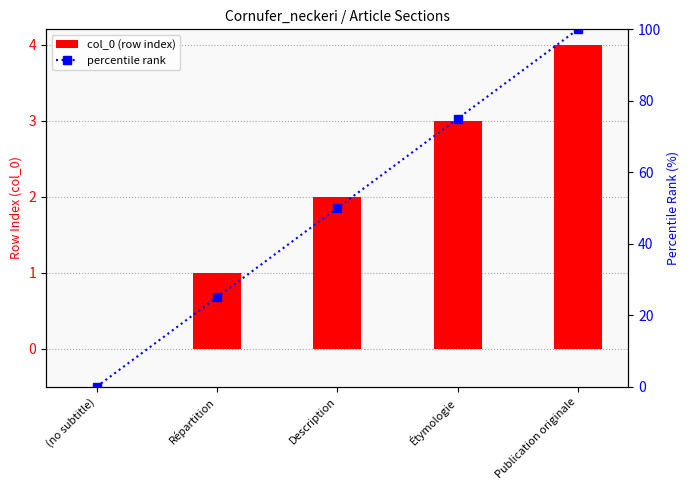

List the series in order of their overall mean, highest first.

percentile rank, col_0 (row index)